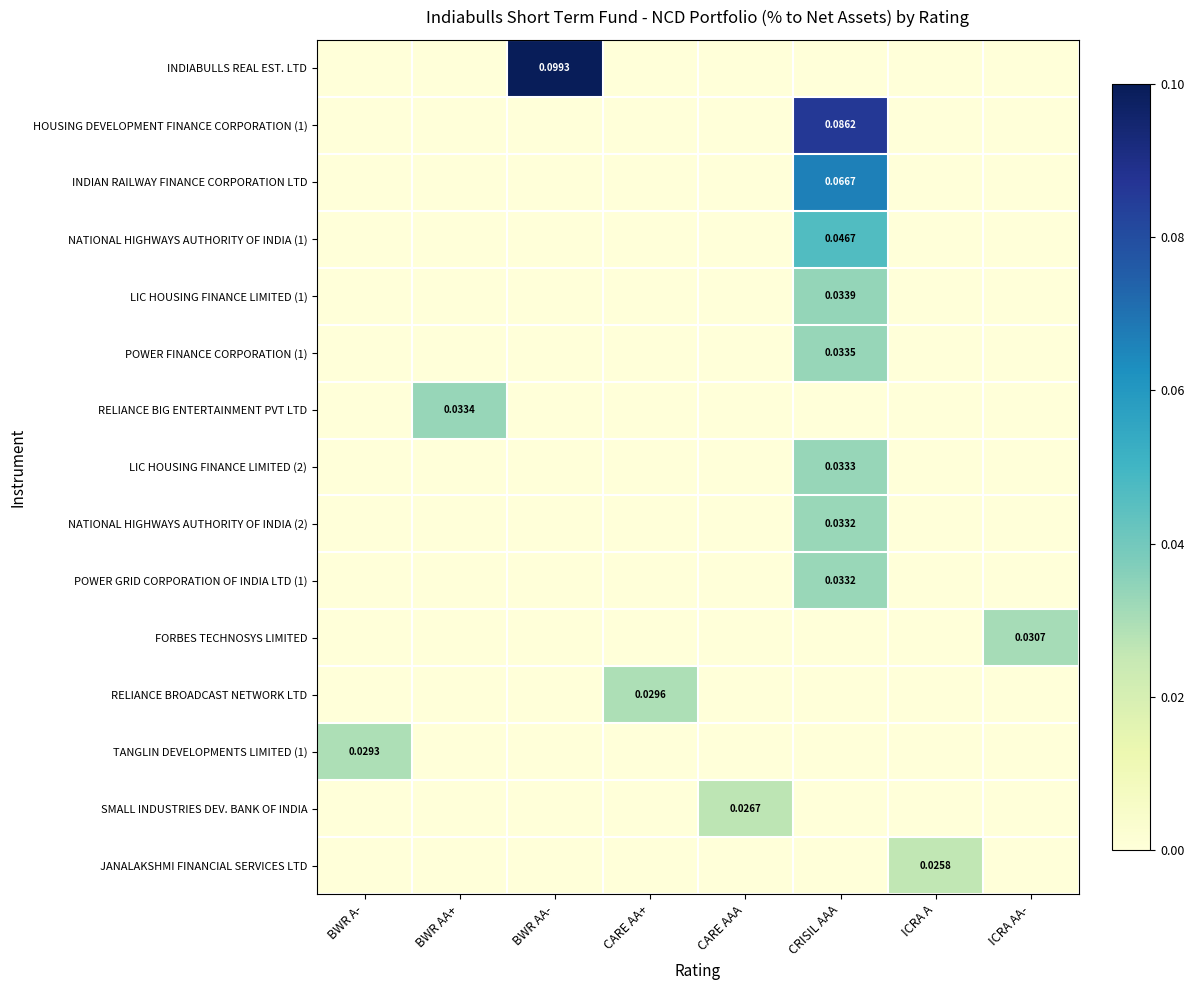

Is the value of LIC HOUSING FINANCE LIMITED (1) at CRISIL AAA greater than the value of LIC HOUSING FINANCE LIMITED (2) at CRISIL AAA?

Yes